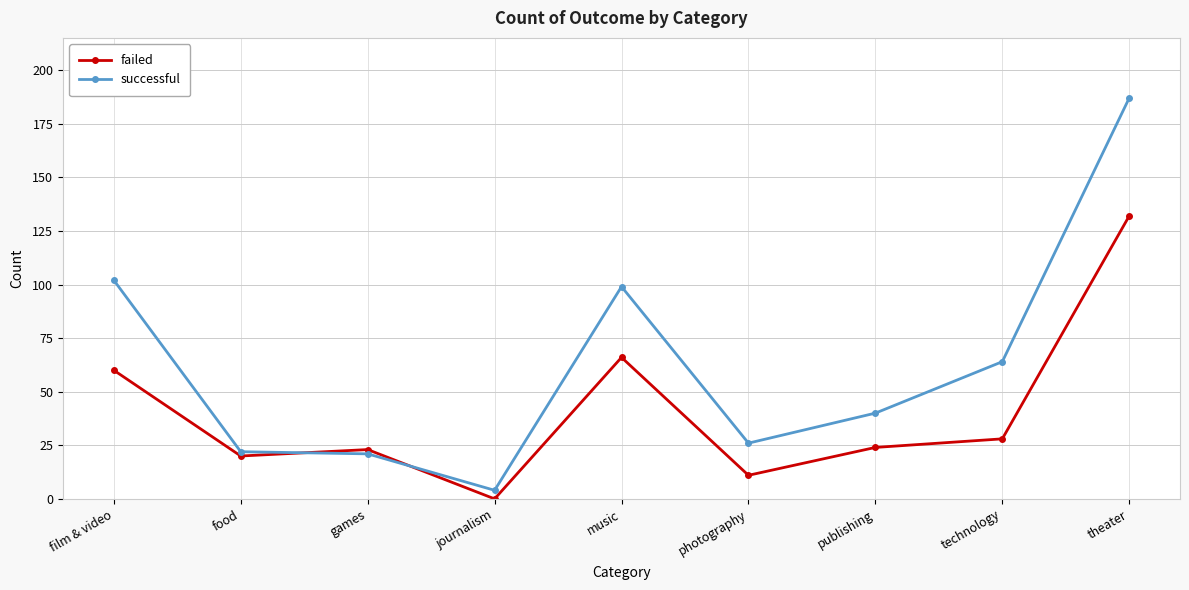

What is the difference between the second highest and second lowest values in the successful series?

81